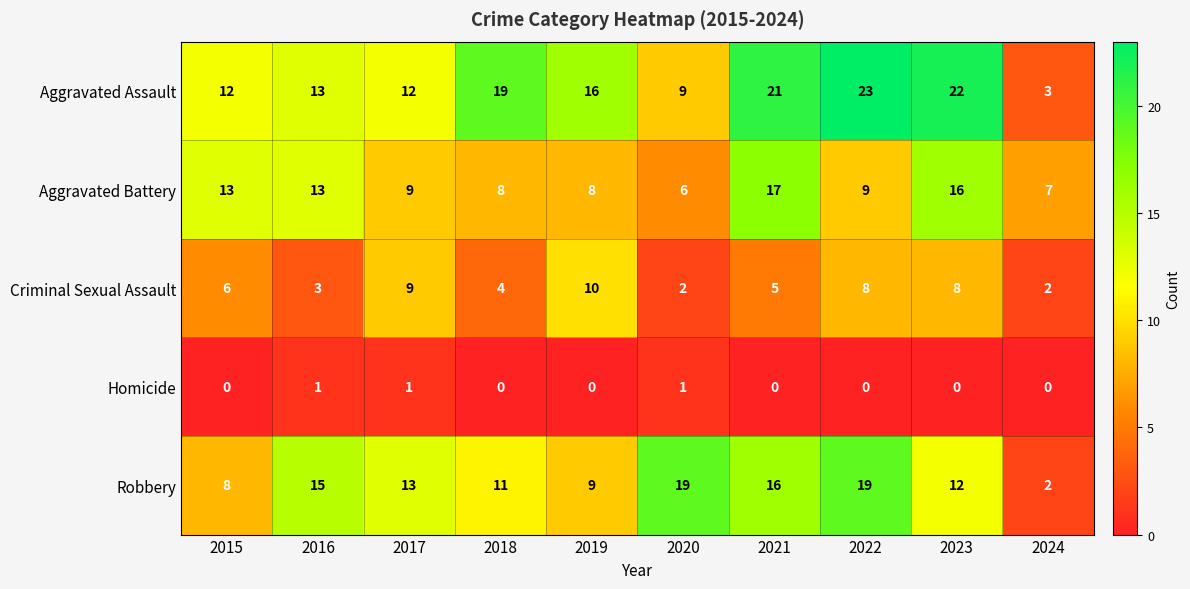

Rank the series by their maximum value, from highest to lowest.

Aggravated Assault, Robbery, Aggravated Battery, Criminal Sexual Assault, Homicide